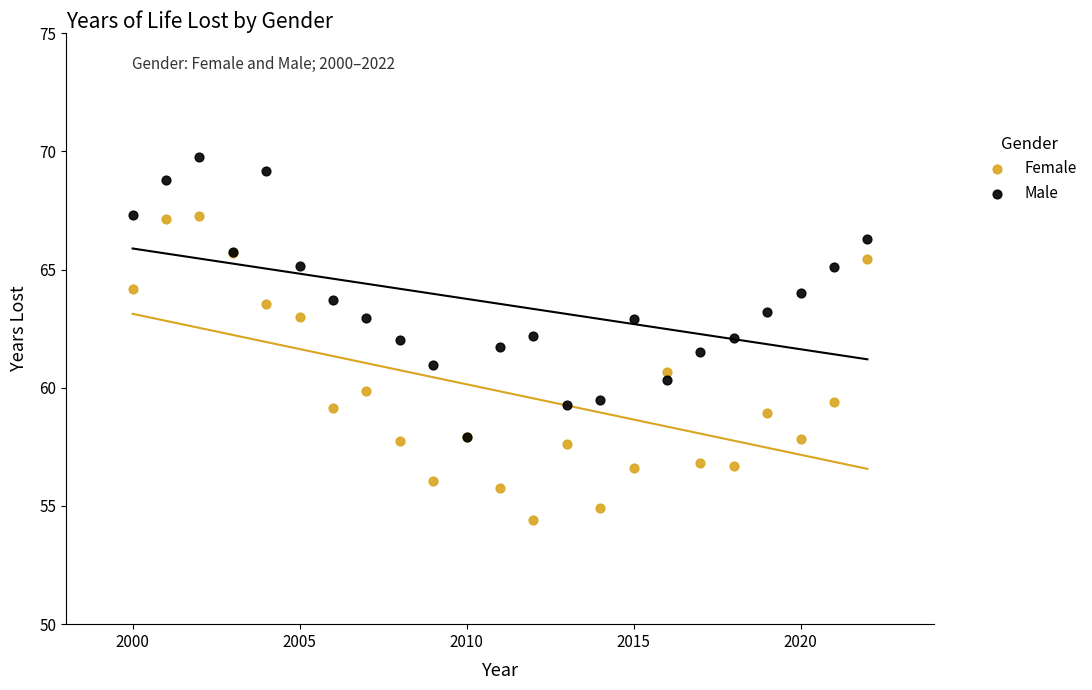

Which series reaches the minimum Y coordinate?

Female